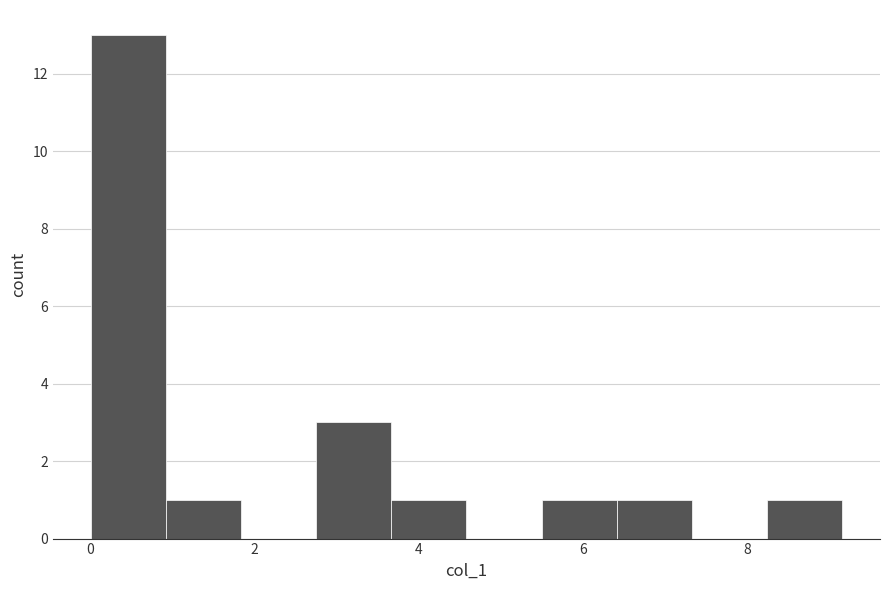

Which range on the x-axis has the tallest bar?

0.0 to 1.0